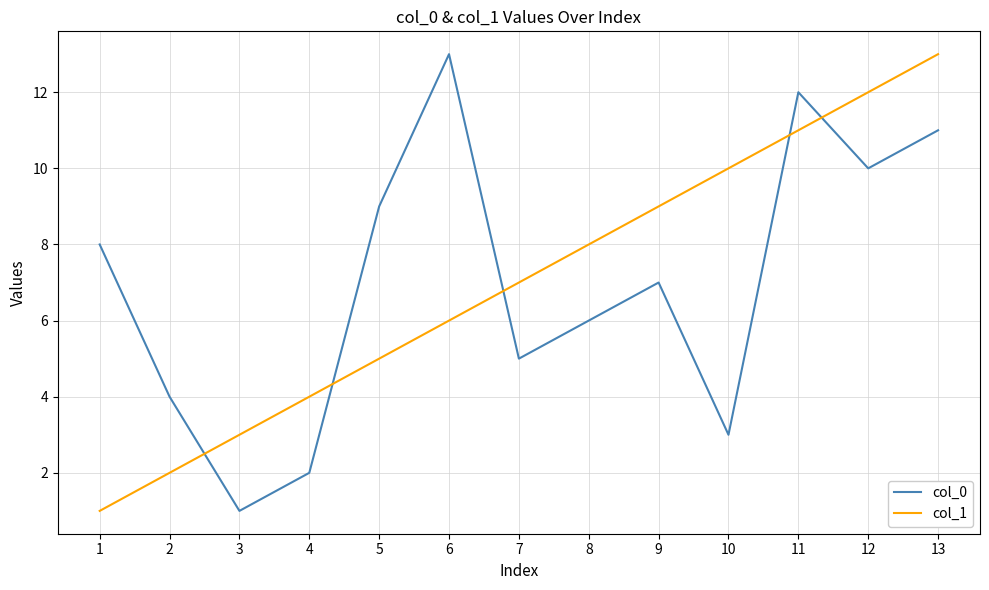

What is the difference between the highest and lowest values at 4?

2